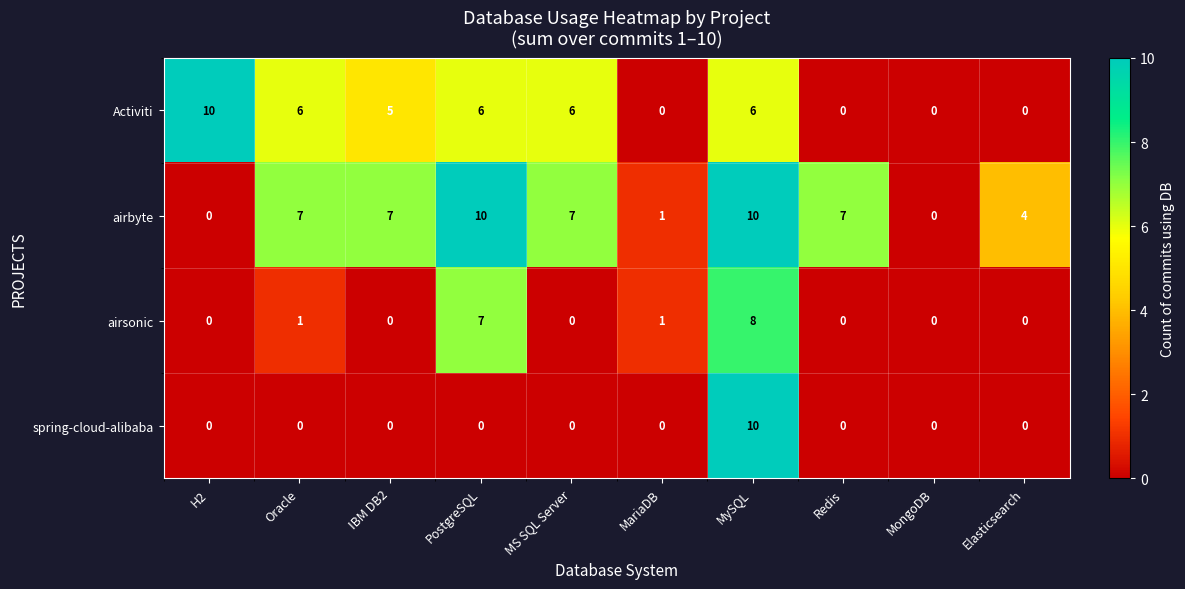

How many categories are shown in the chart?

10